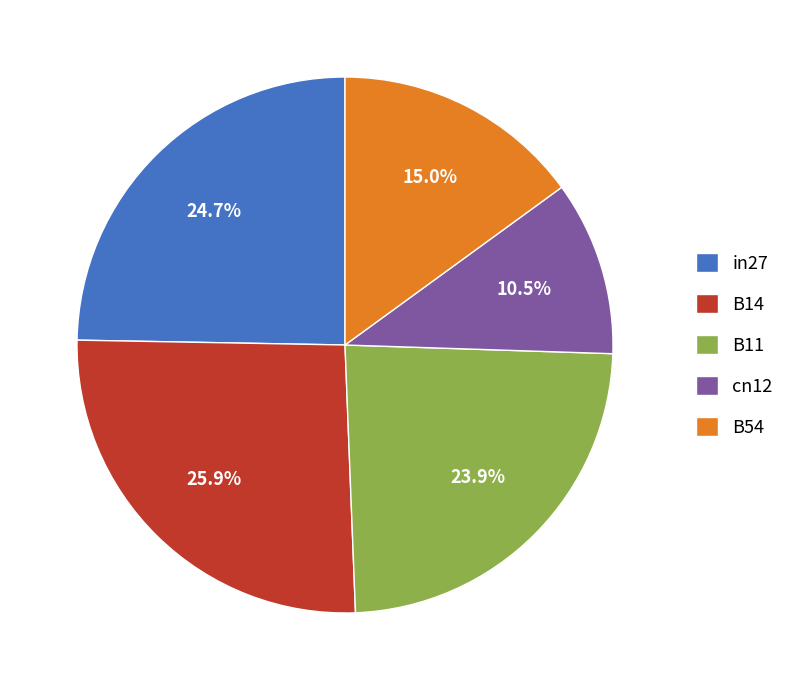

To the nearest percent, what is the combined percentage of B54 and cn12?

26%